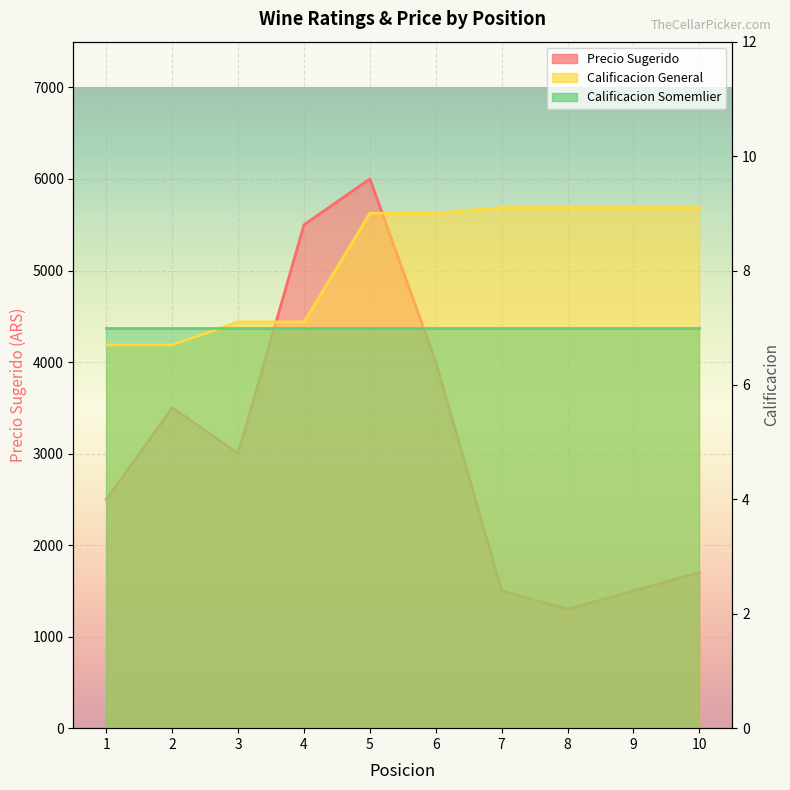

True or false: Calificacion General and Precio Sugerido intersect in this chart.

False